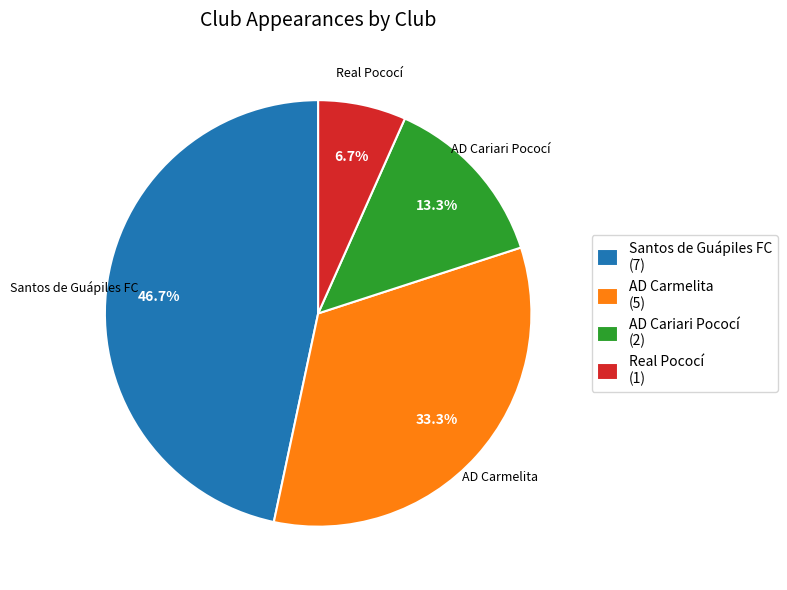

How many segments does this pie chart have?

4